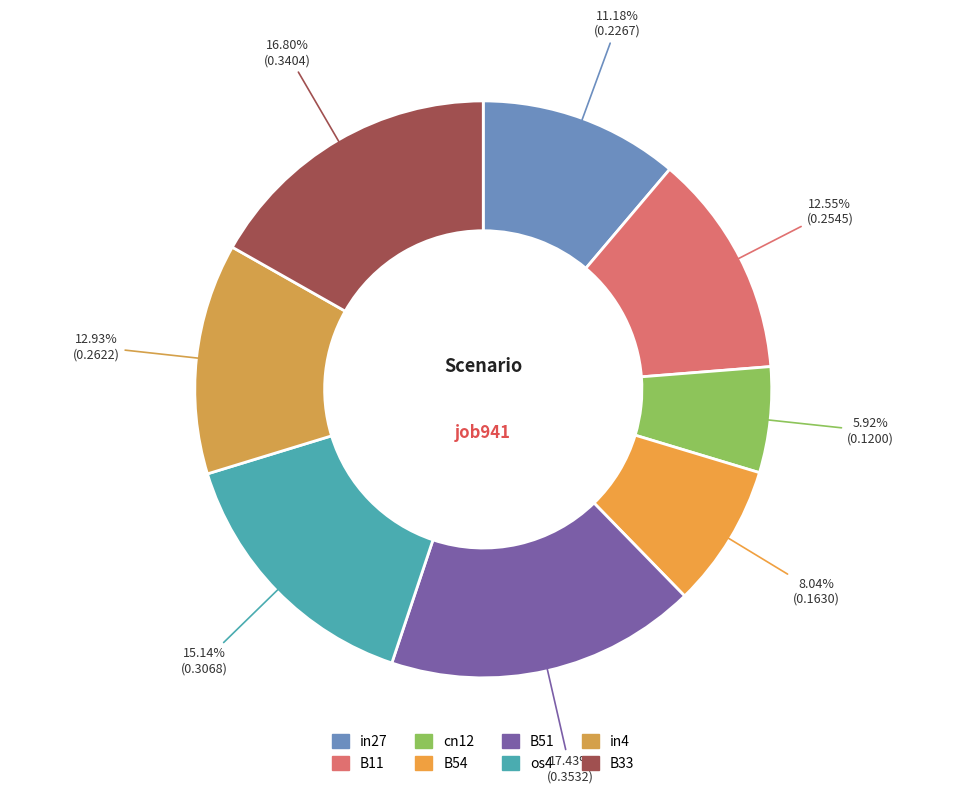

How many segments does this pie chart have?

8